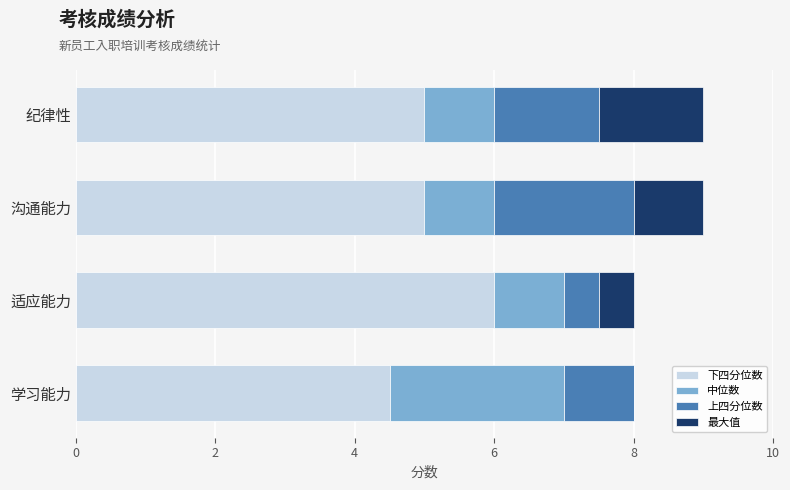

At which label does 下四分位数 reach its peak?

适应能力